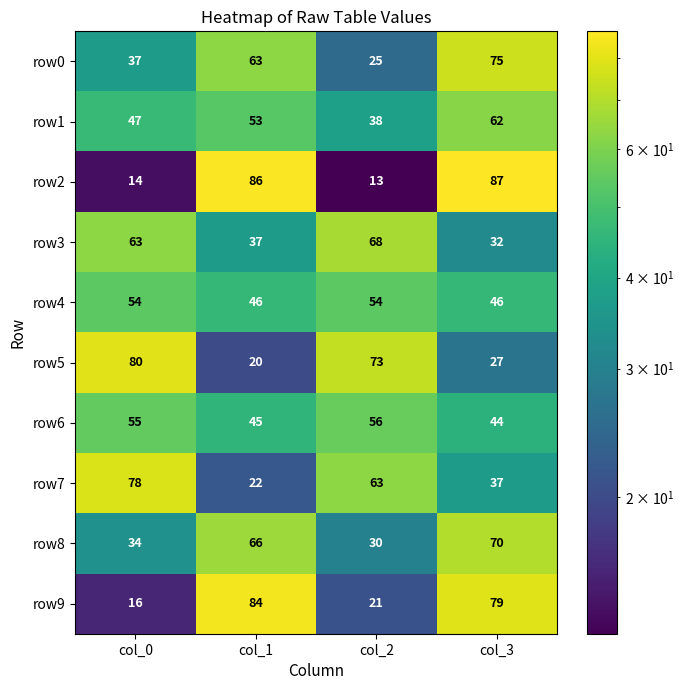

What is the sum of the row4 values at col_1 and col_0?

100